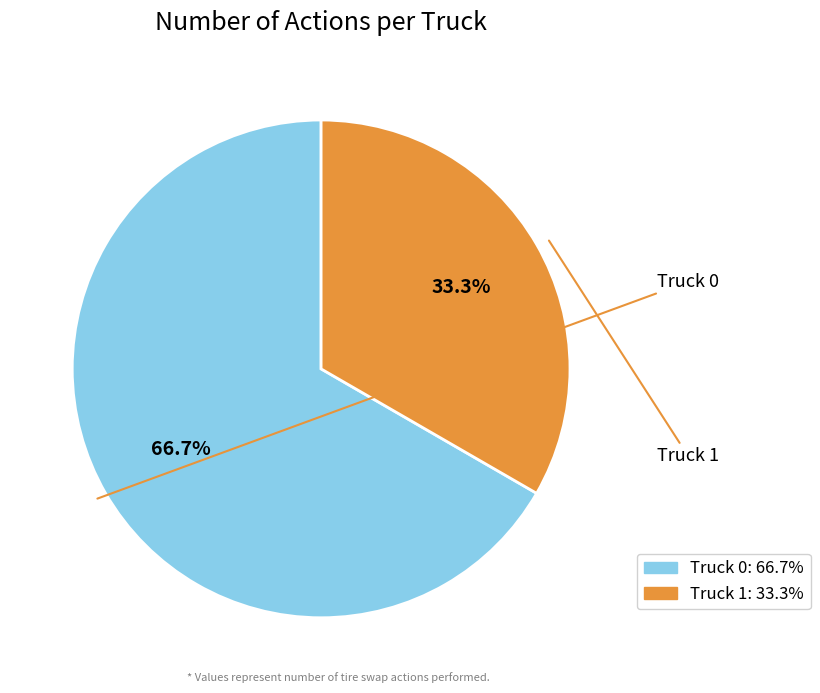

Is there any slice that represents more than half of the pie?

Yes